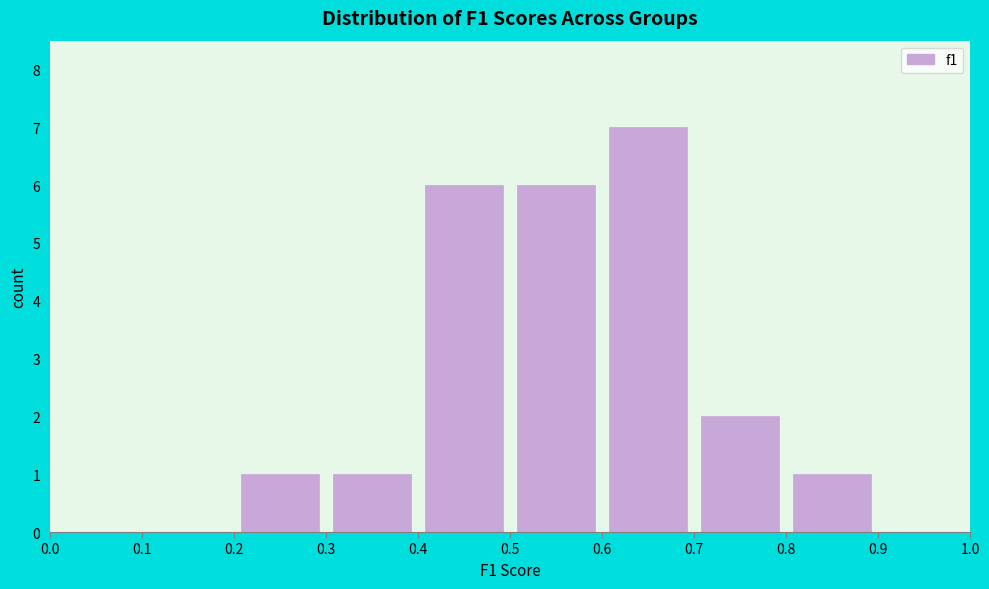

Over which range of the x-axis is the bar tallest?

0.6 to 0.7